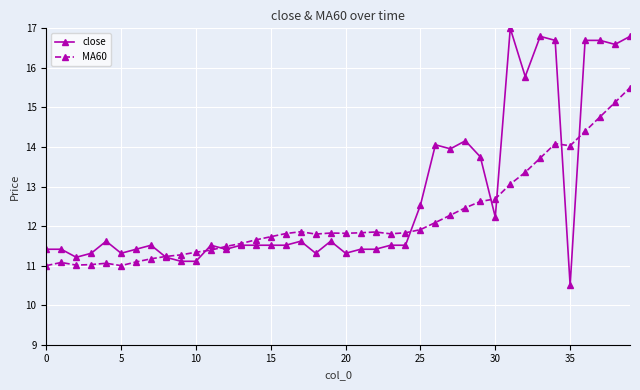

Which series has the largest range (max minus min)?

close